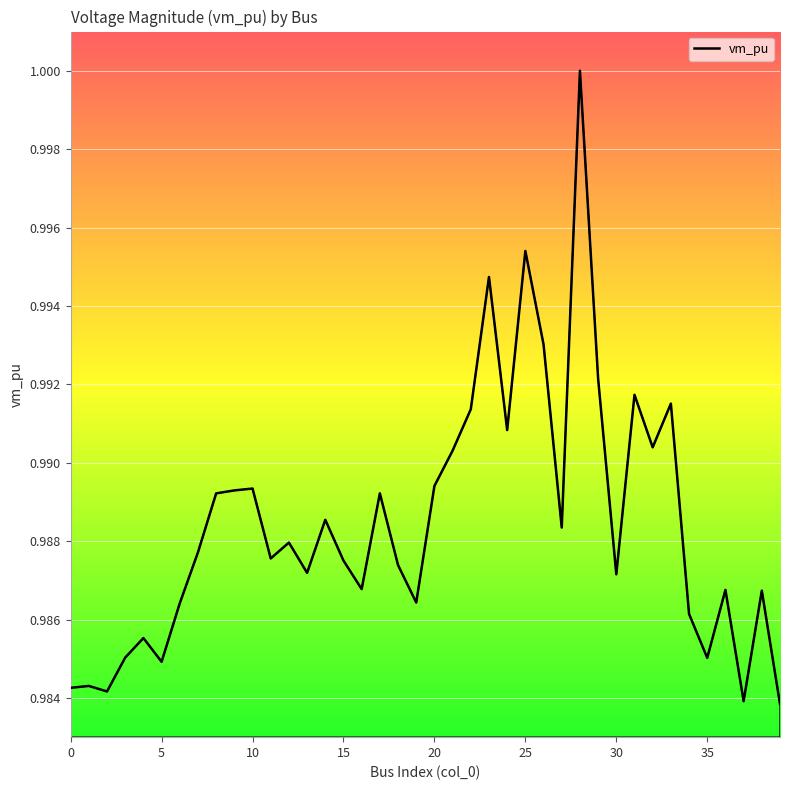

What is the greatest value displayed?

1.0